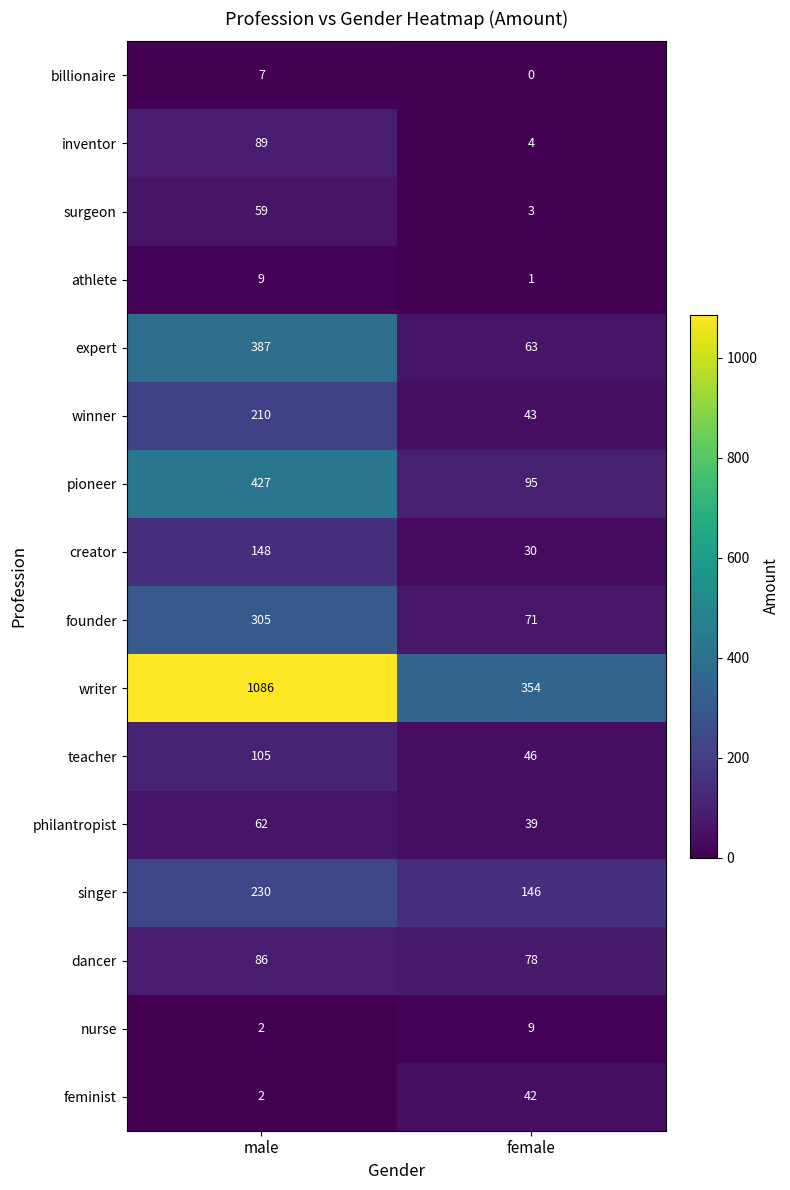

List the labels in order of athlete value, largest first.

male, female